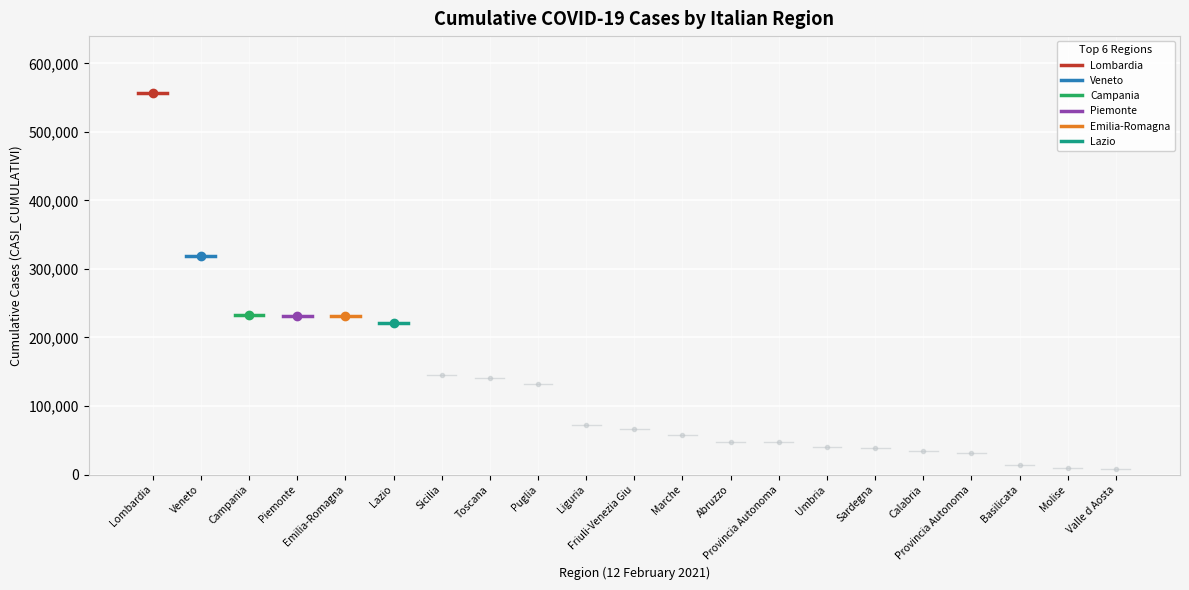

Which series has the largest total across all categories?

Lombardia